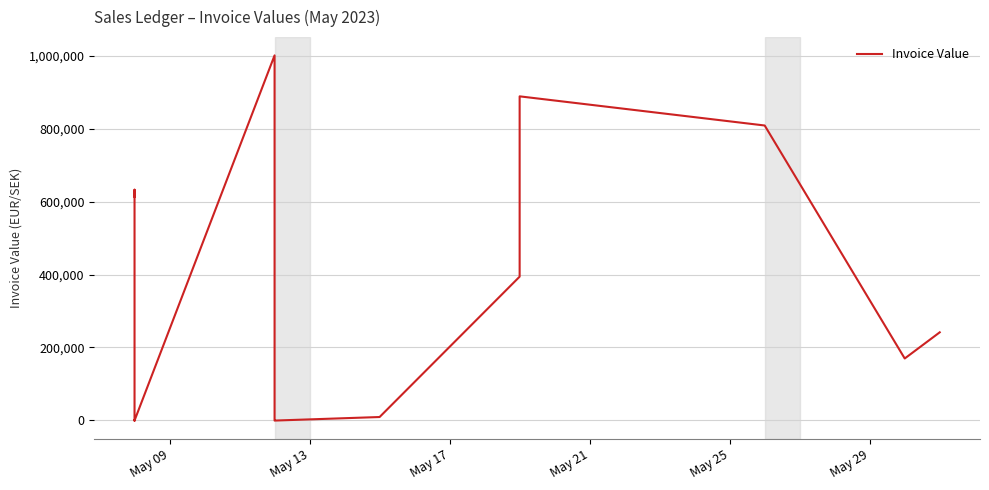

What is the sum of all values?

4756216.0